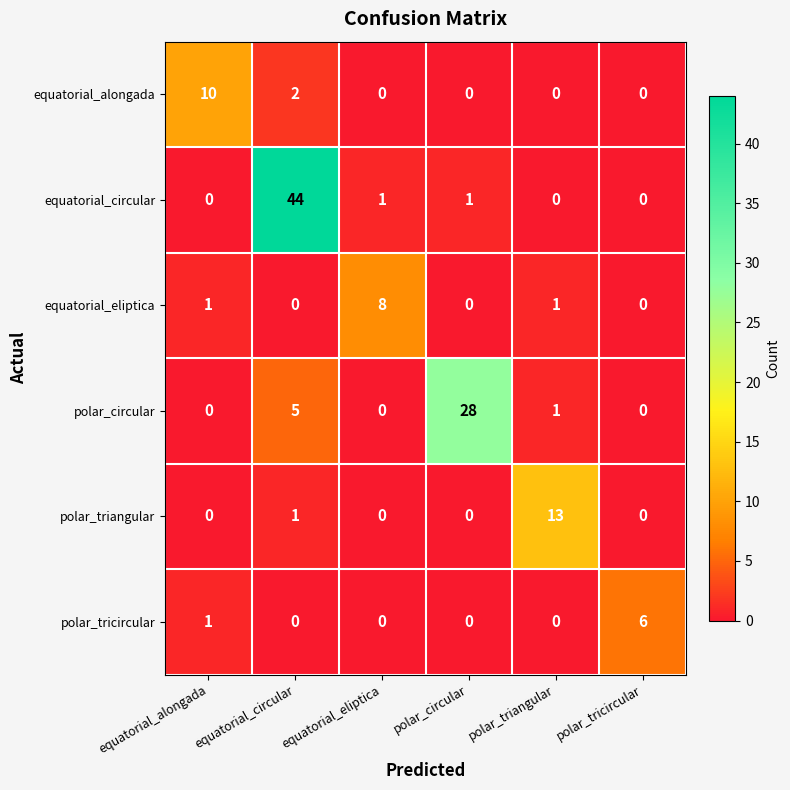

What is the maximum value for polar_circular?

28